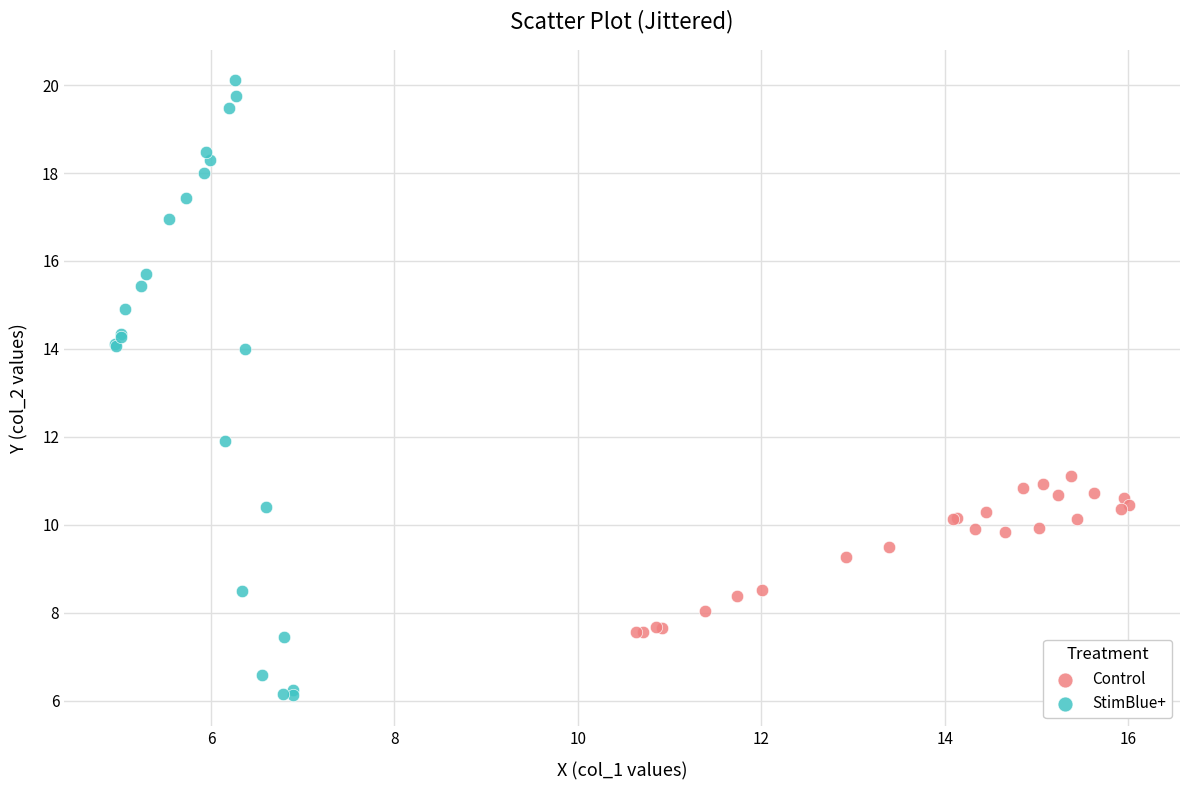

Which series reaches the minimum Y coordinate?

StimBlue+